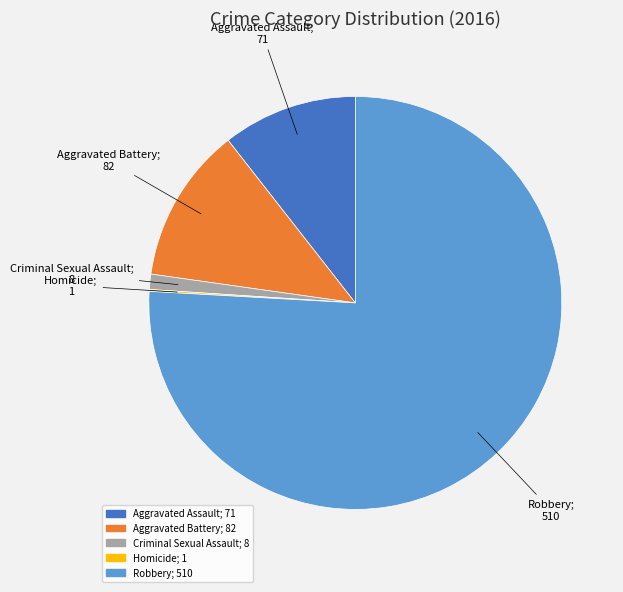

Is it true that Aggravated Battery is 24% of the pie?

False